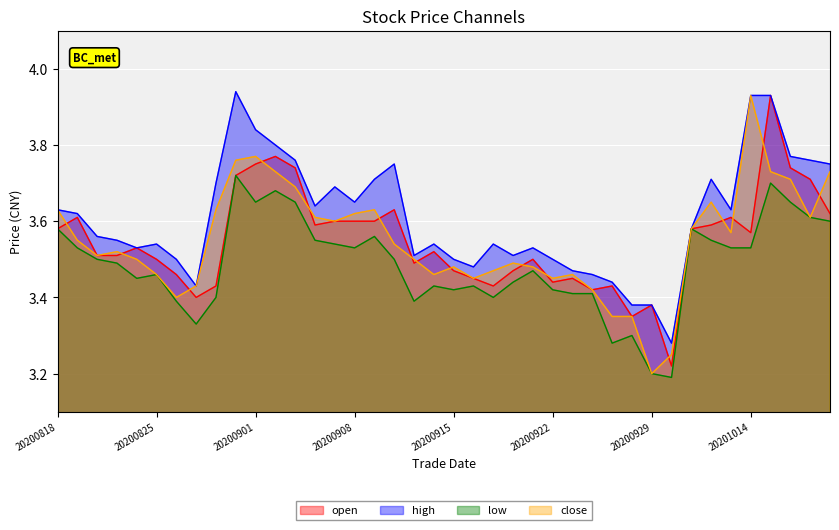

True or false: open and close cross at least once.

True